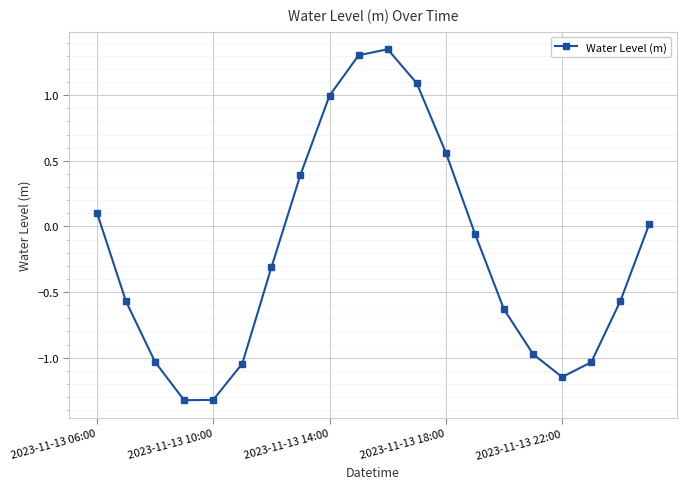

What is the smallest value displayed?

-1.3